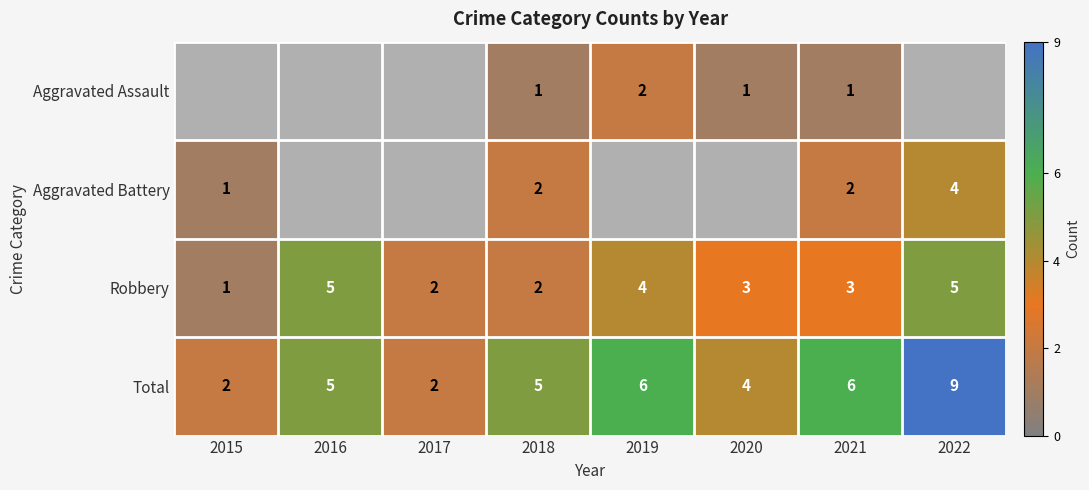

The value of Total at 2021 is 10. True or false?

False